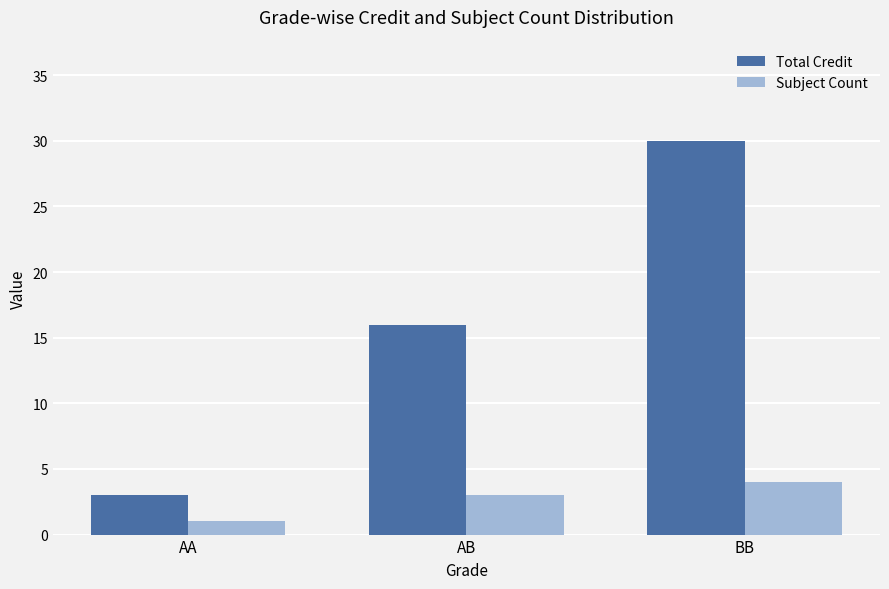

At which category is the sum across all series the highest?

BB